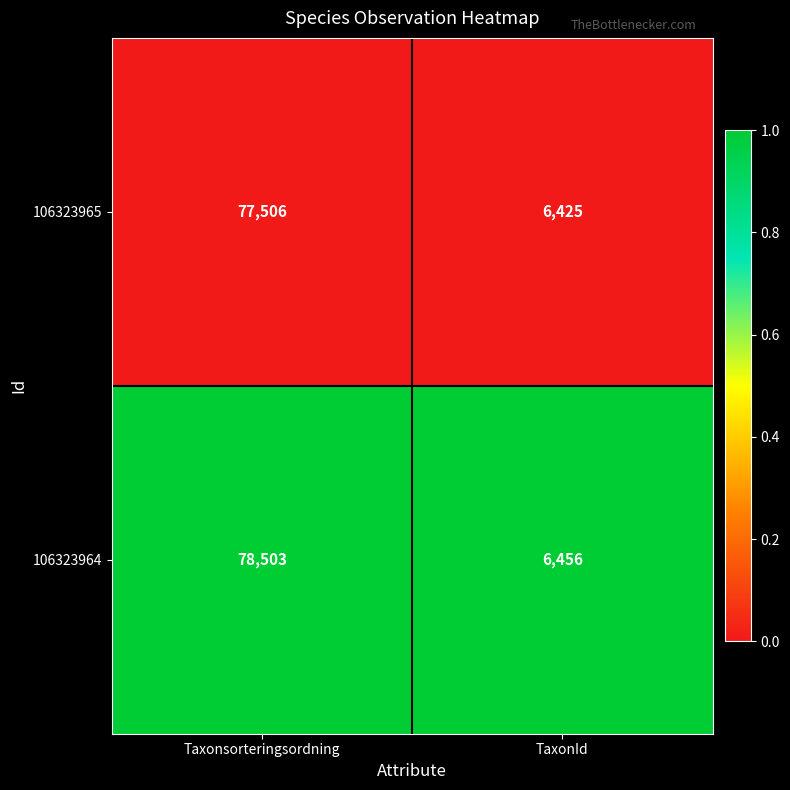

List the series in order of their peak value, highest first.

106323964, 106323965